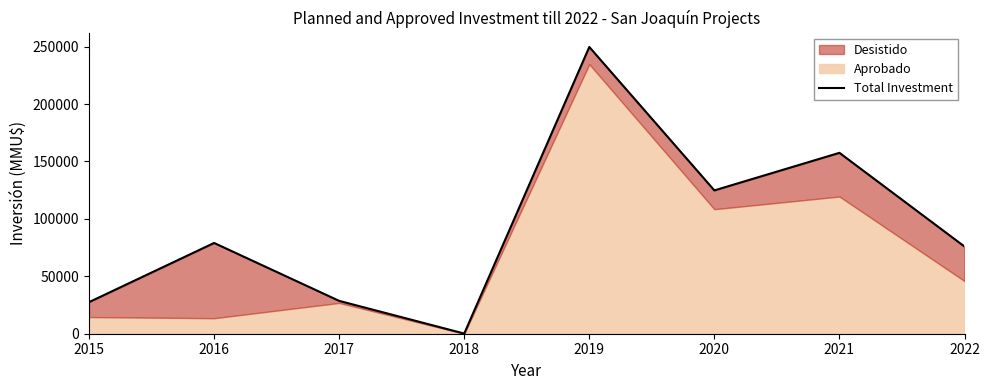

Rank the categories by value from lowest to highest.

2018, 2015, 2017, 2022, 2016, 2020, 2021, 2019